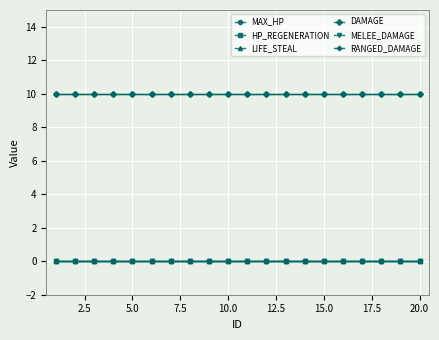

Is this an area chart (filled region under the line)?

No